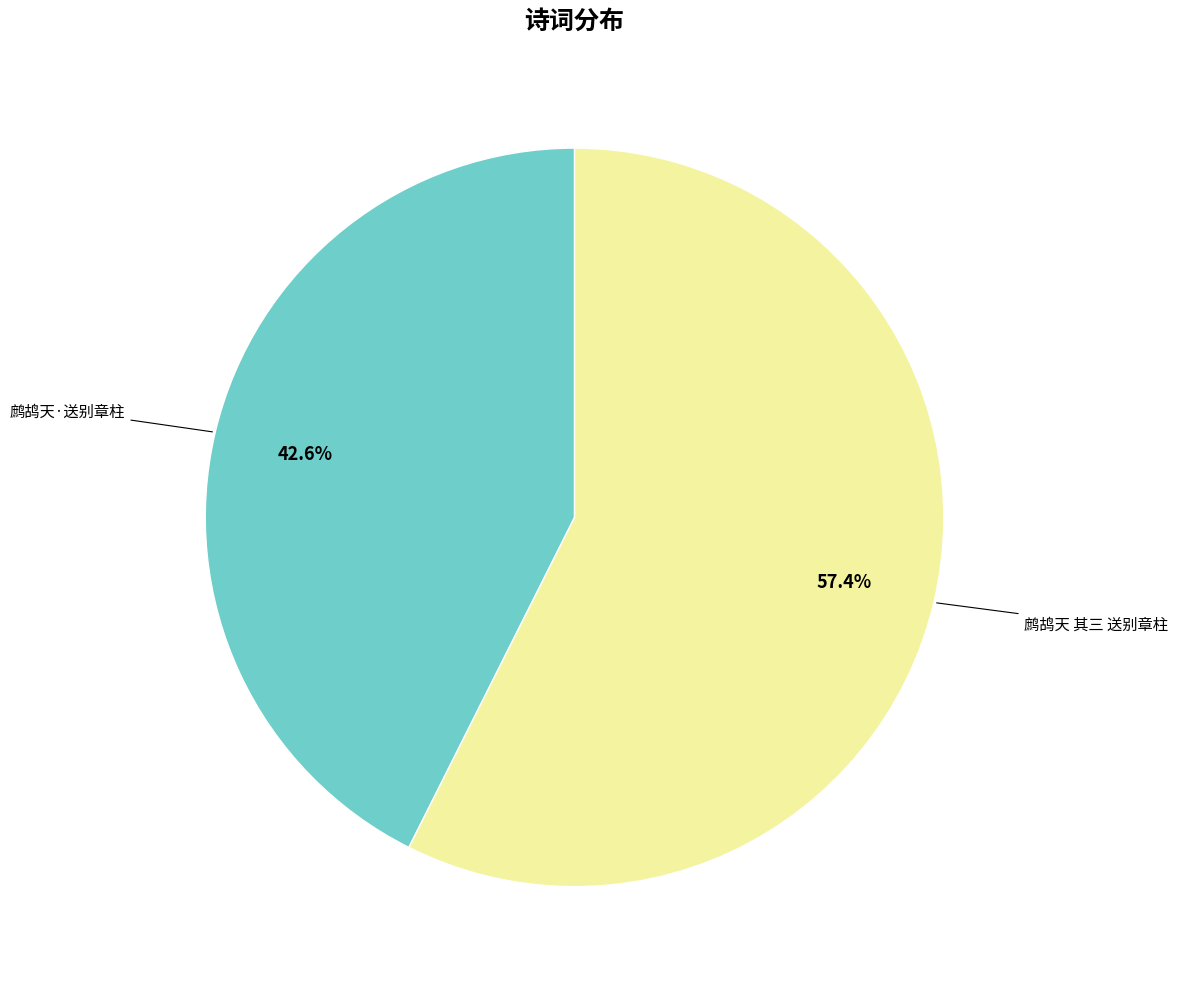

What is the ratio of the value at 鹧鸪天 其三 送别章柱 to the value at 鹧鸪天·送别章柱?

1.3